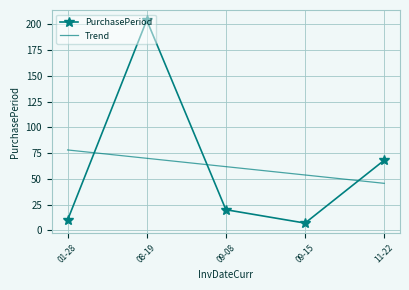

What is the sum of the Trend values at 01-28 and 08-19?

147.9